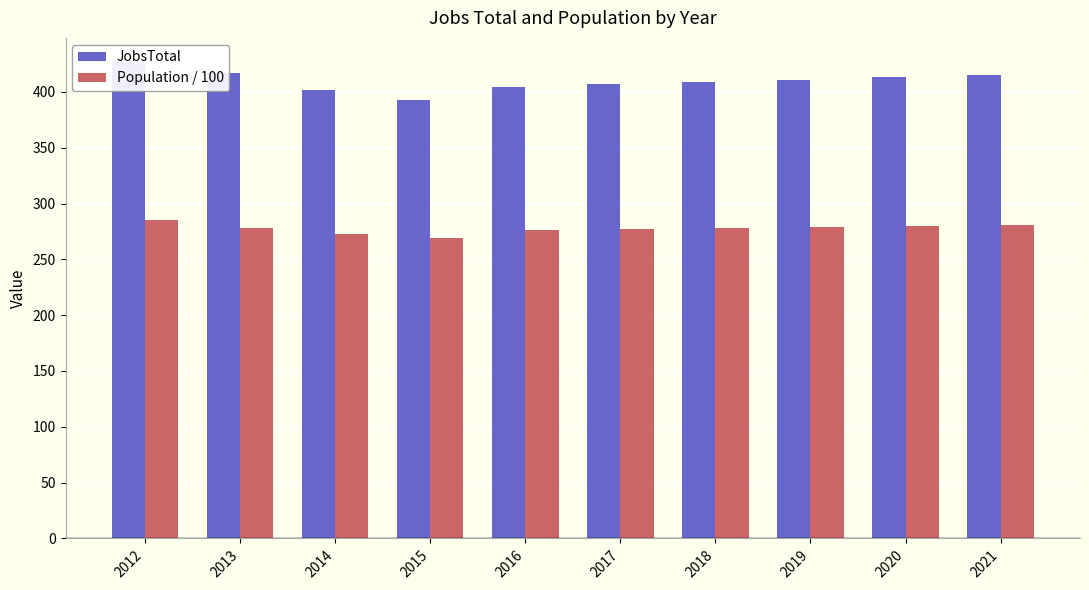

How many bars are there in each group?

2